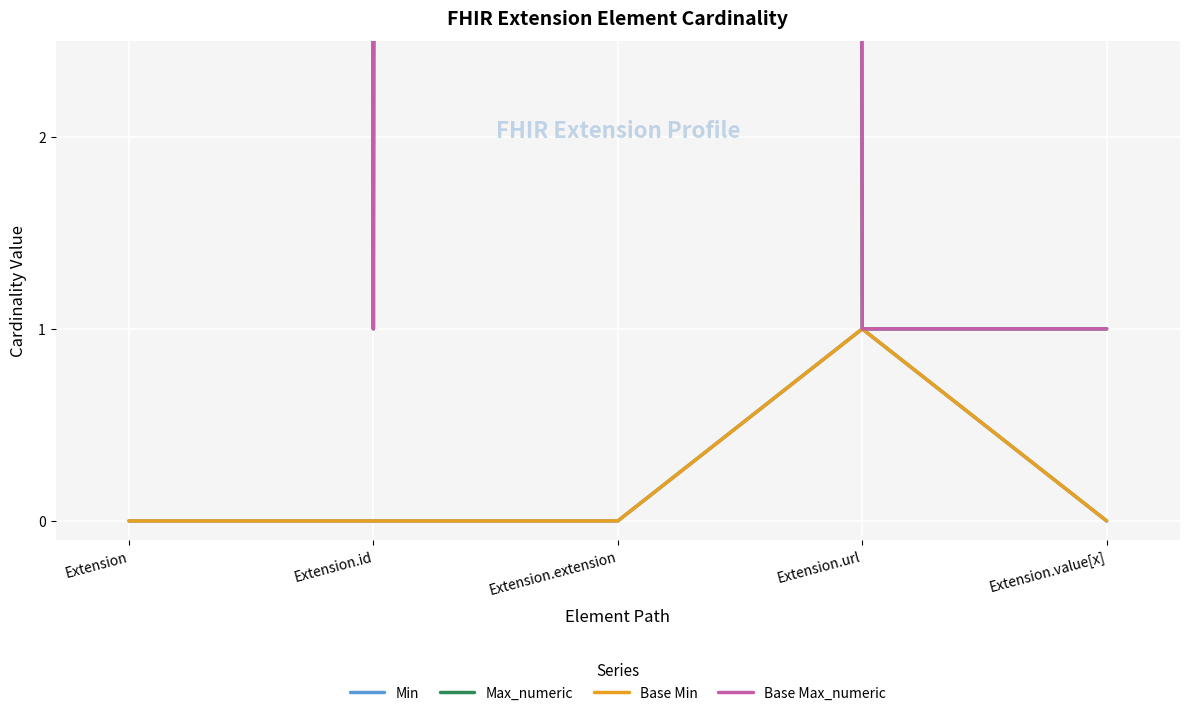

What is the label of the 5th point from the right?

Extension